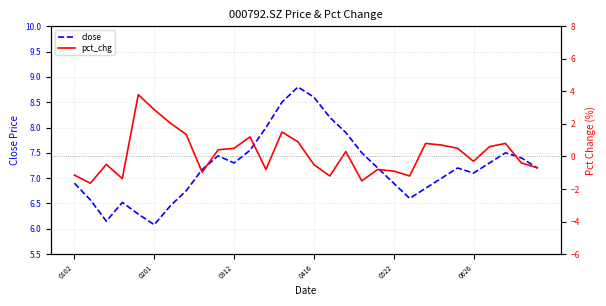

What position from the left is 8?

9